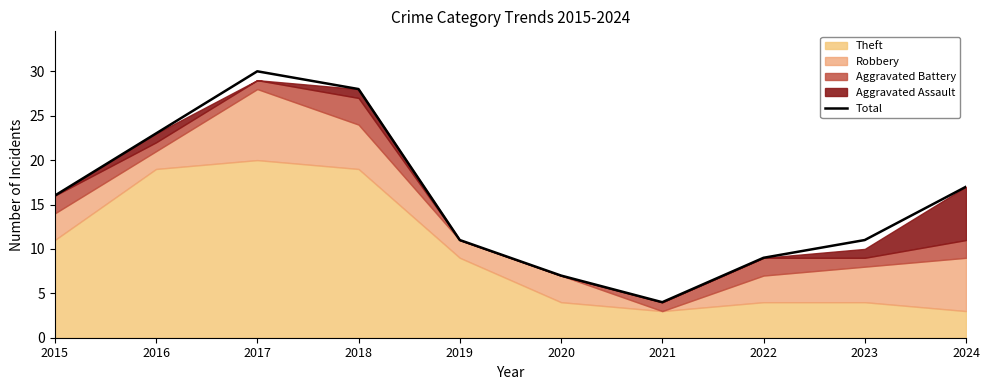

List the labels in order of value, largest first.

2017, 2018, 2016, 2024, 2015, 2019, 2023, 2022, 2020, 2021